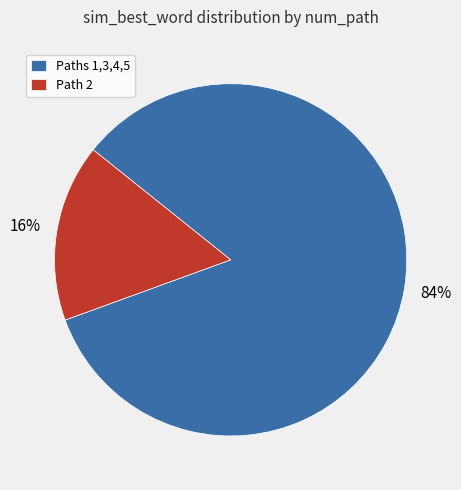

Which category has the smallest portion of the pie?

Path 2